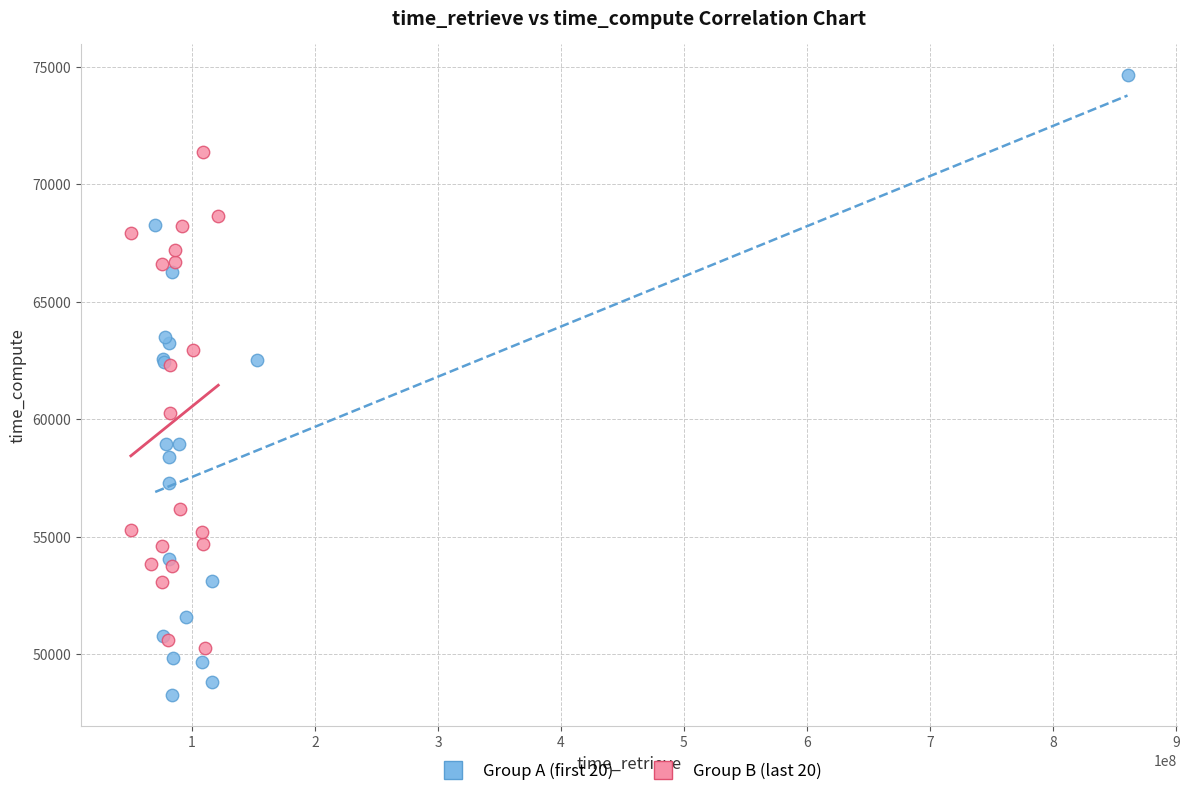

Which series contains the highest Y value?

Group A (first 20)